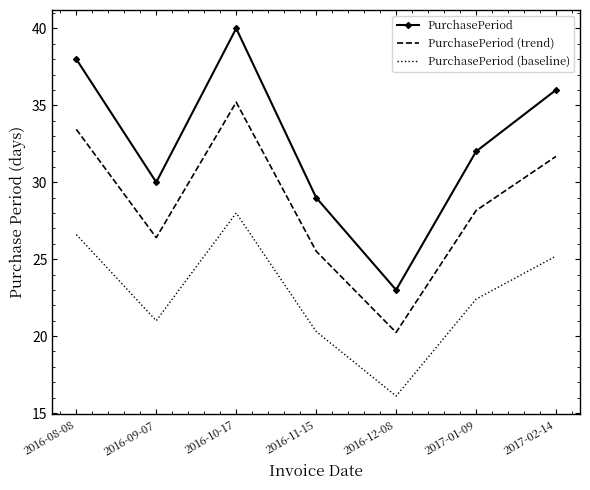

What is the sum of all PurchasePeriod values?

228.0